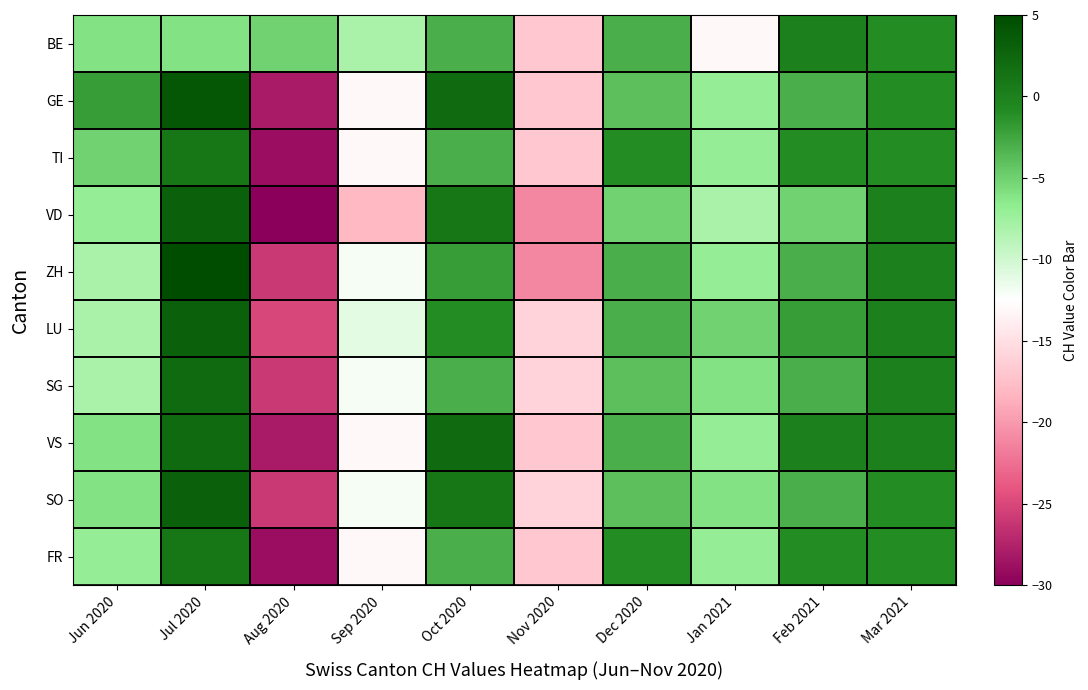

How many categories are shown in the chart?

10